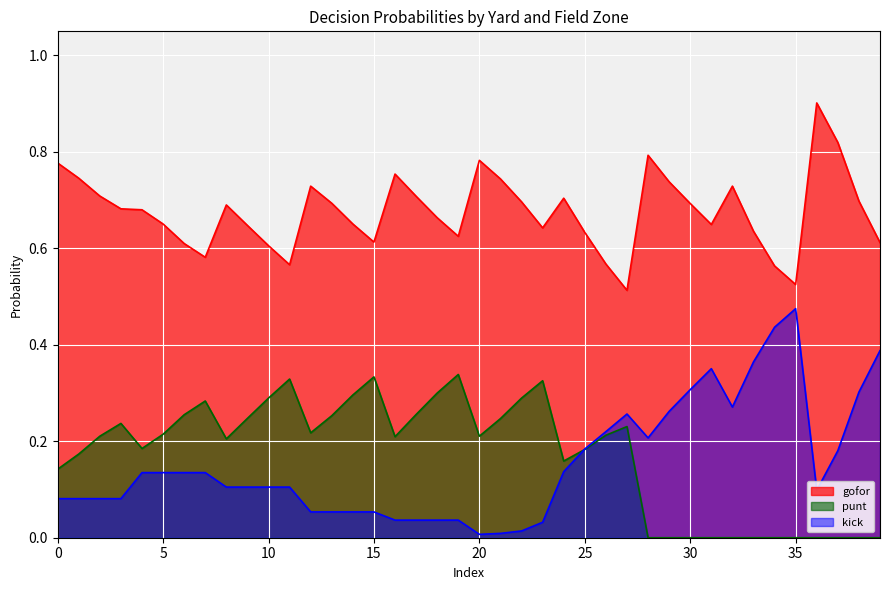

How many intersections are there between punt and kick?

1